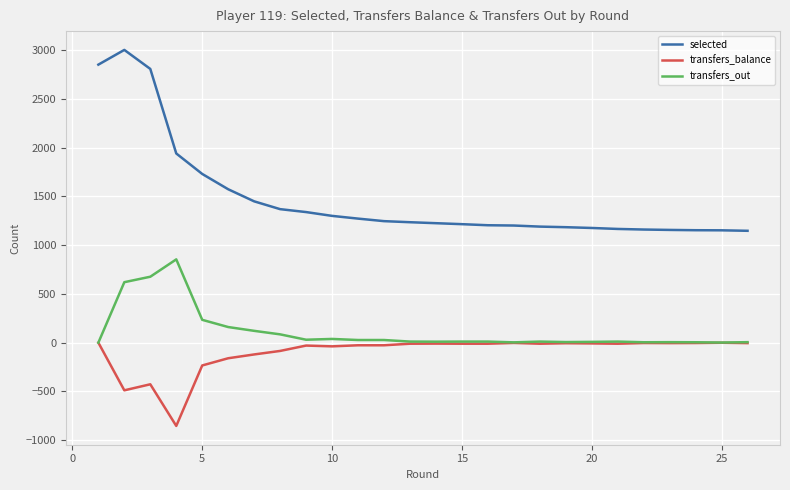

True or false: selected and transfers_balance cross at least once.

False